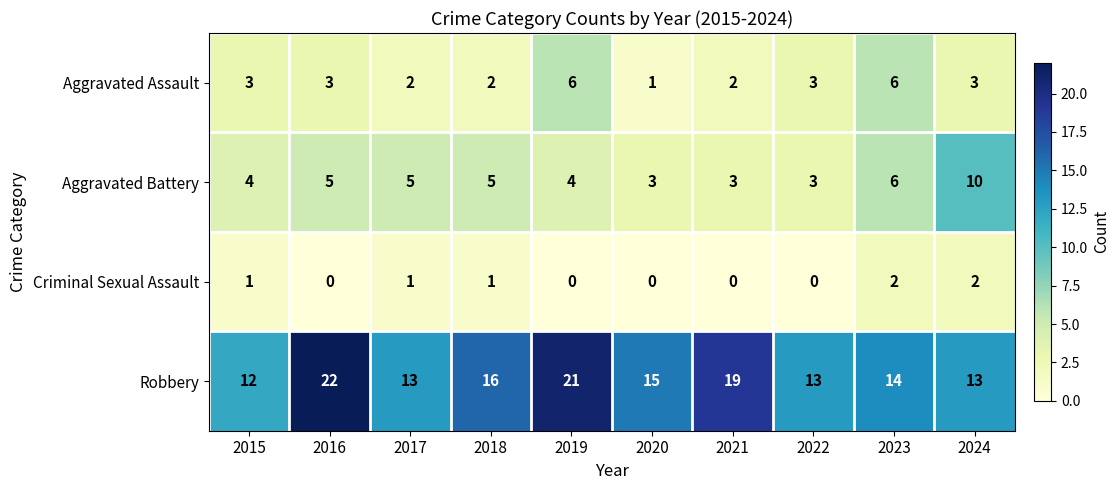

What is the spread (max minus min) of values at 2022?

13